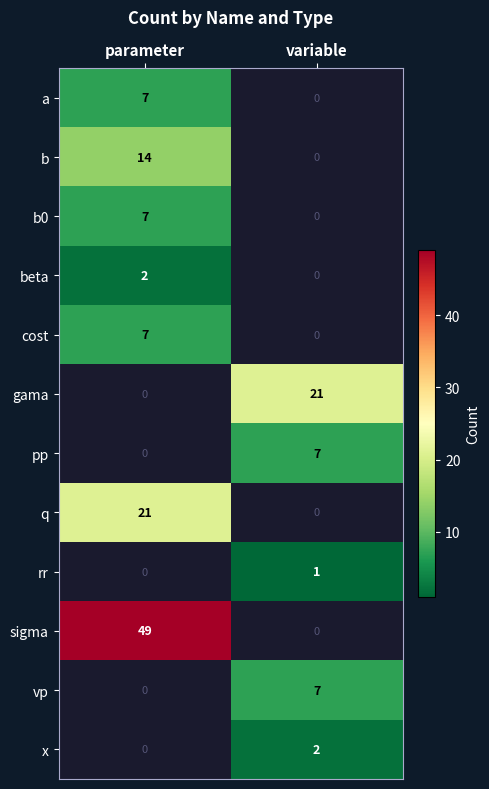

Is the value of x at variable greater than the value of rr at variable?

Yes